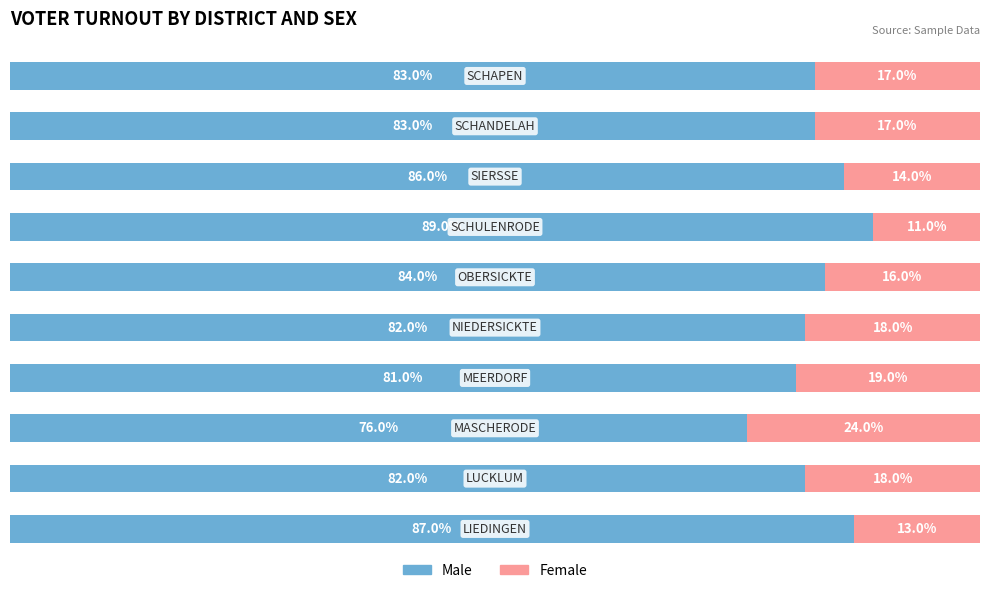

What are all the series names shown in the legend?

Male, Female